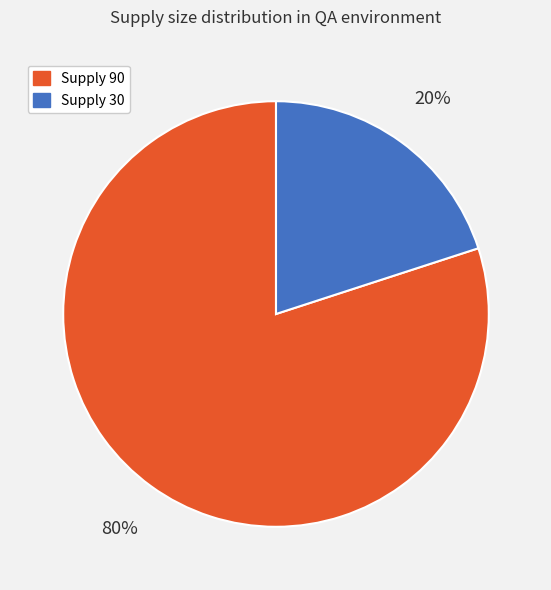

Is it true that Supply 90 is 80% of the pie?

True